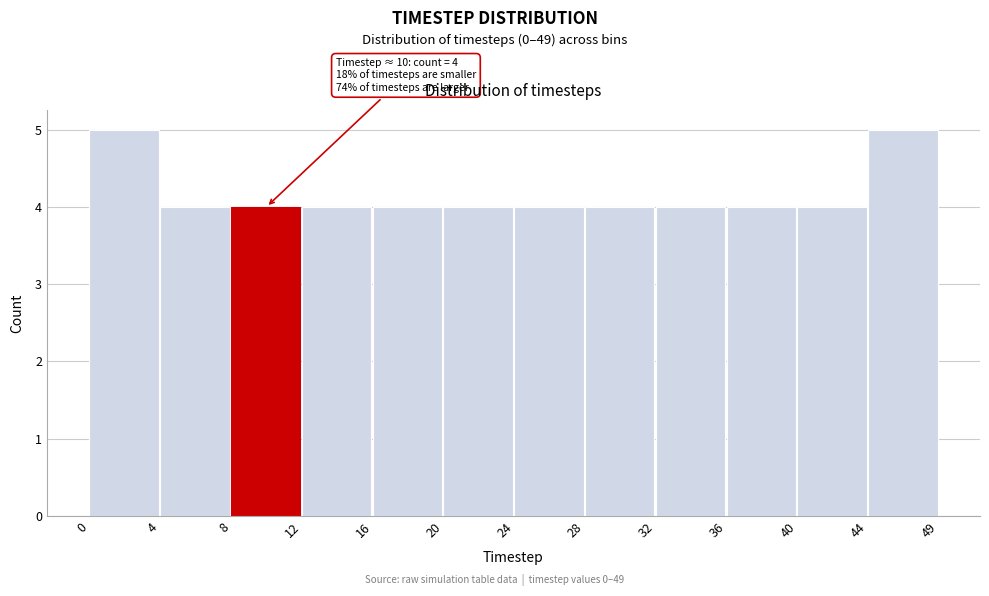

Reading left to right, what are all the values shown in this chart?

0=5	4=4	8=4	12=4	16=4	20=4	24=4	28=4	32=4	36=4	40=4	44=5